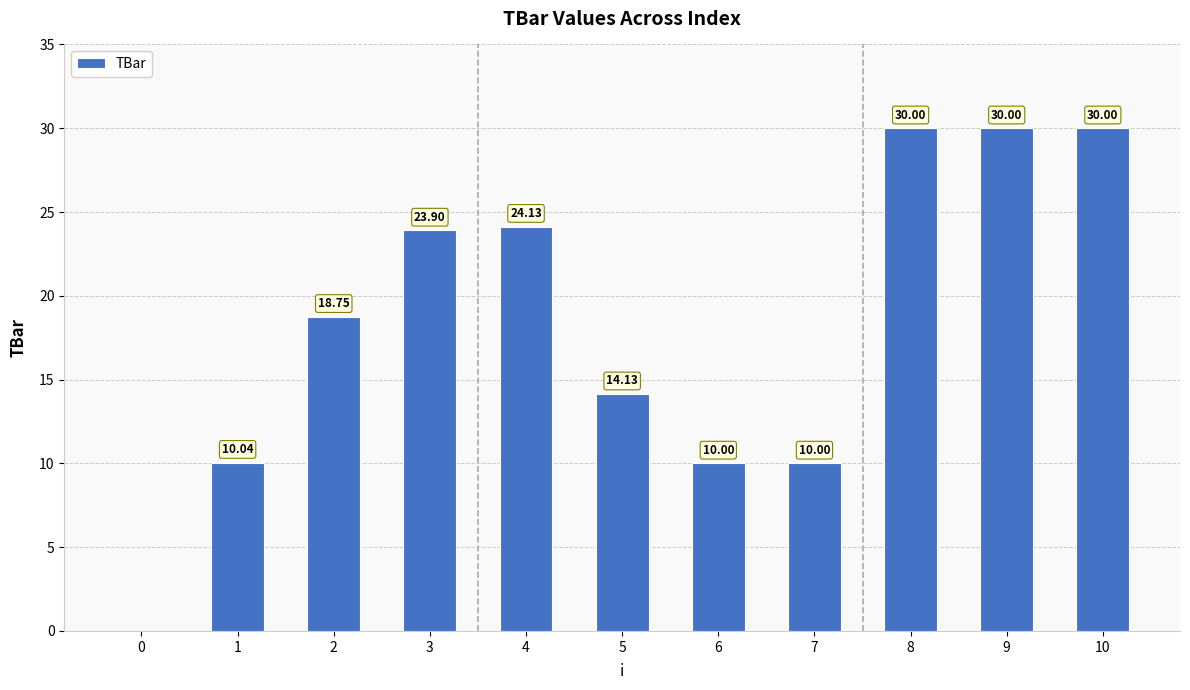

What is the change in value from 7 to 10?

+20.0